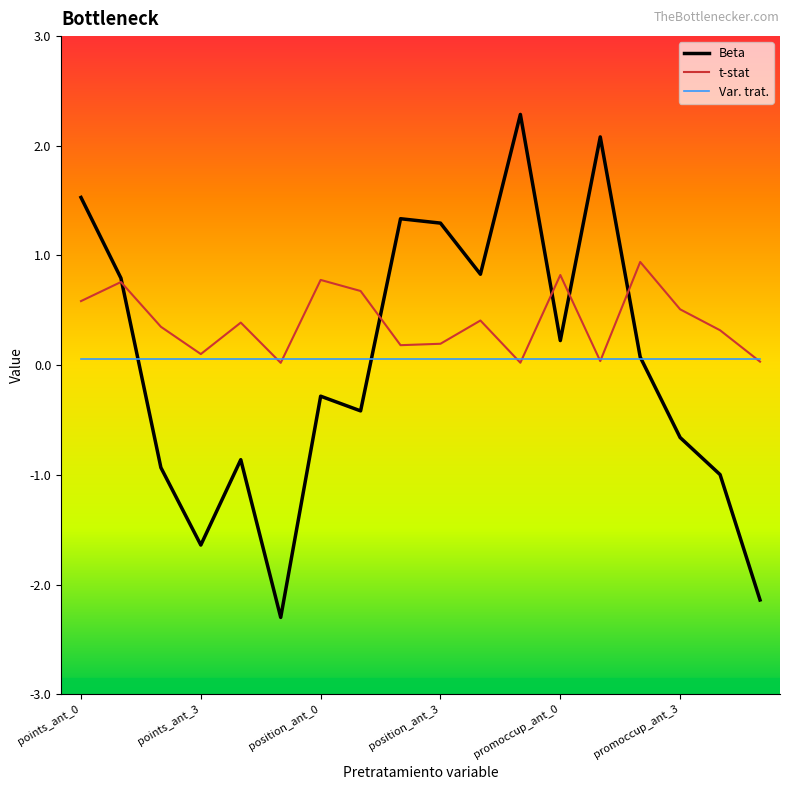

Is this an area chart (filled region under the line)?

No